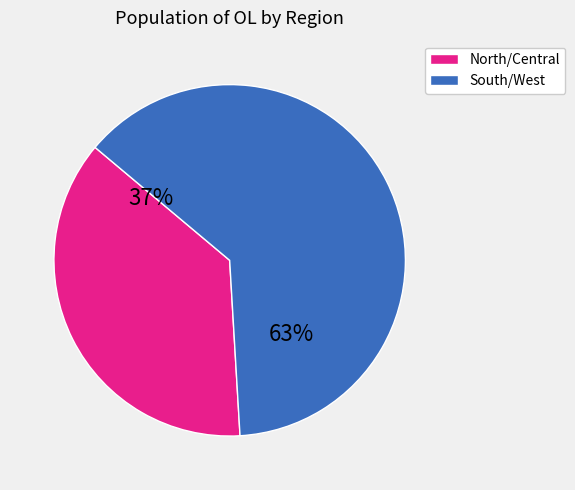

To the nearest percent, what is the difference between the largest and smallest slice percentages?

26%